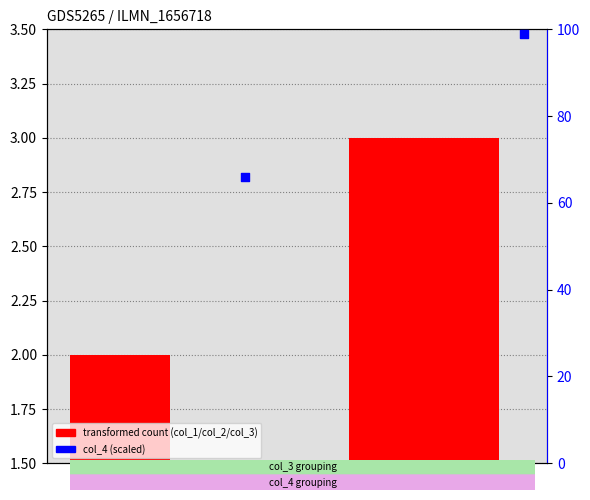

Is the value of col_4 at 3 greater than the value of col_3 at 3?

Yes